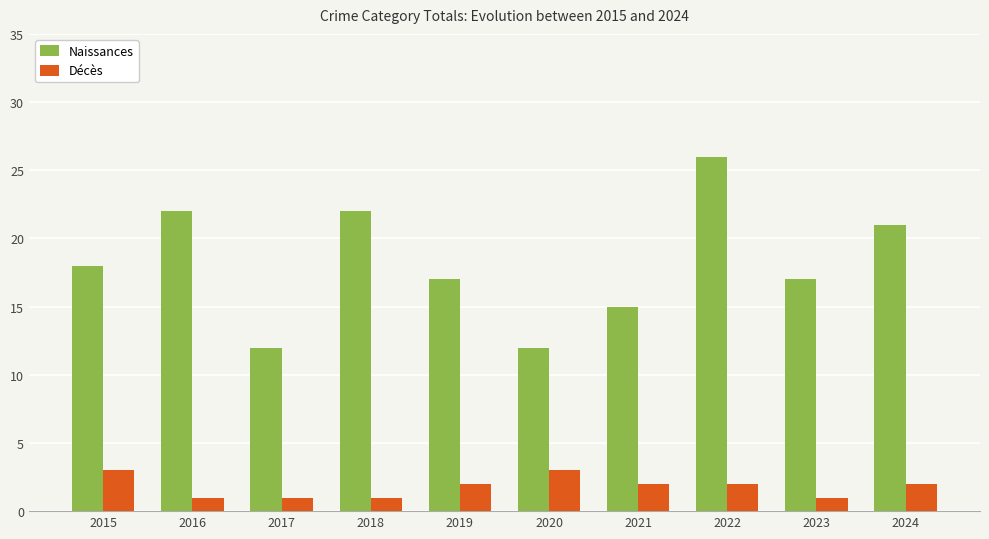

What are all the series names shown in the legend?

Naissances, Décès